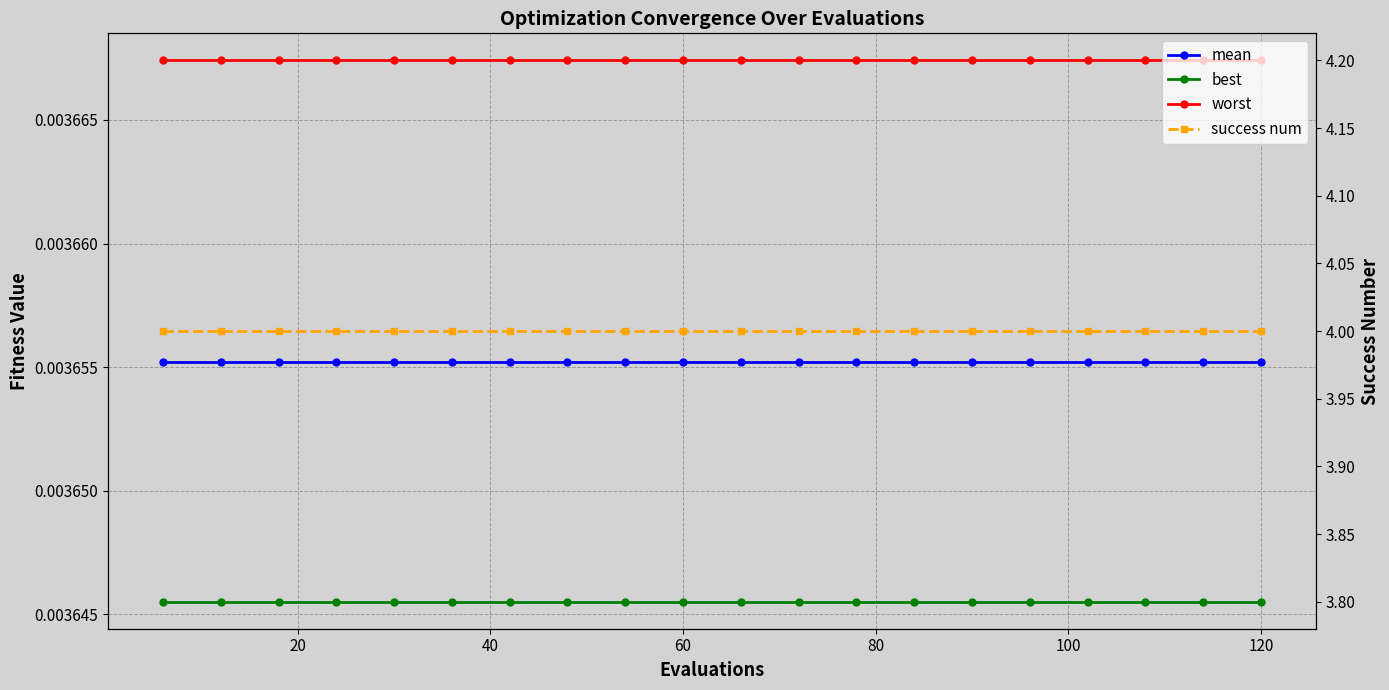

True or false: worst has a value of 0.0 at 80.

True